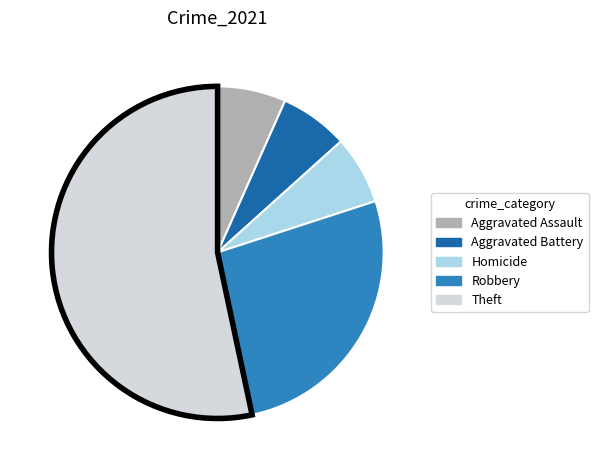

Do Homicide and Theft together represent more than half of the pie?

Yes